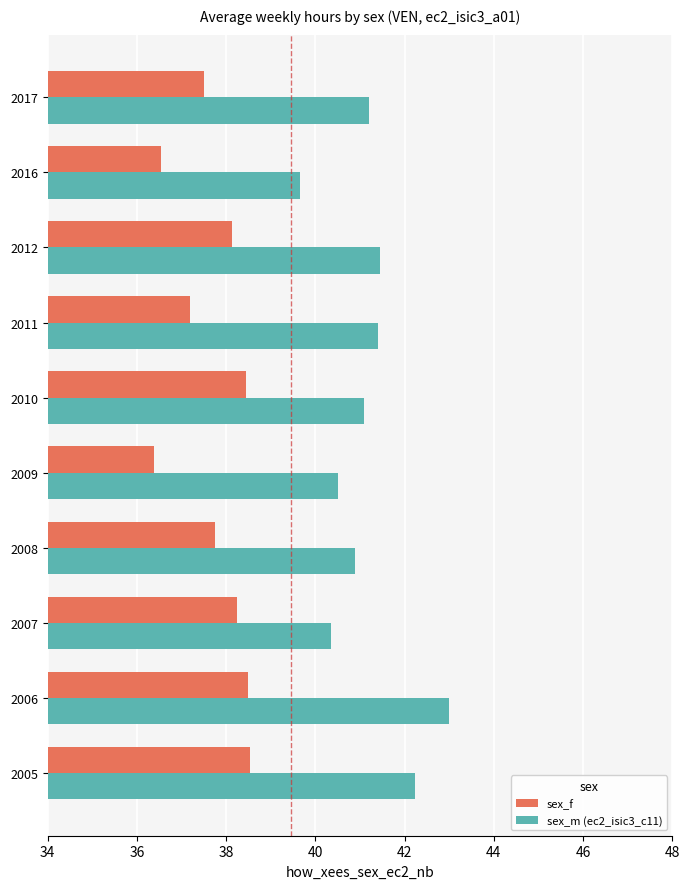

What is the difference between the sex_m (ec2_isic3_c11) values at 2005 and 2011?

0.8